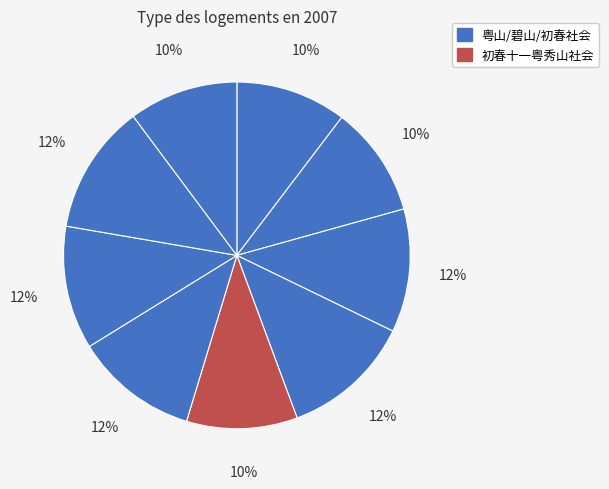

How many segments does this pie chart have?

9